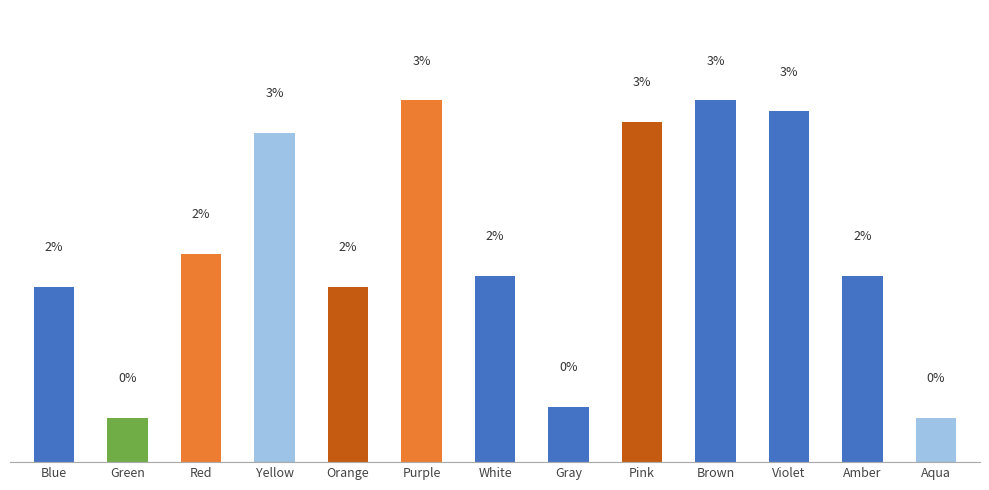

Are the bars horizontal?

No